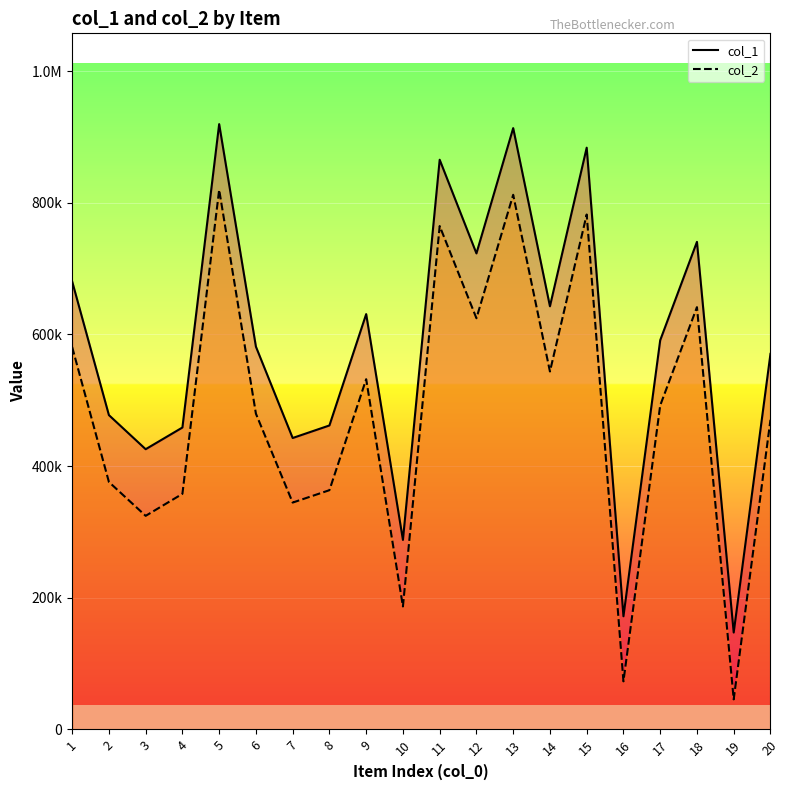

What is the sum of all col_2 line values?

9613084